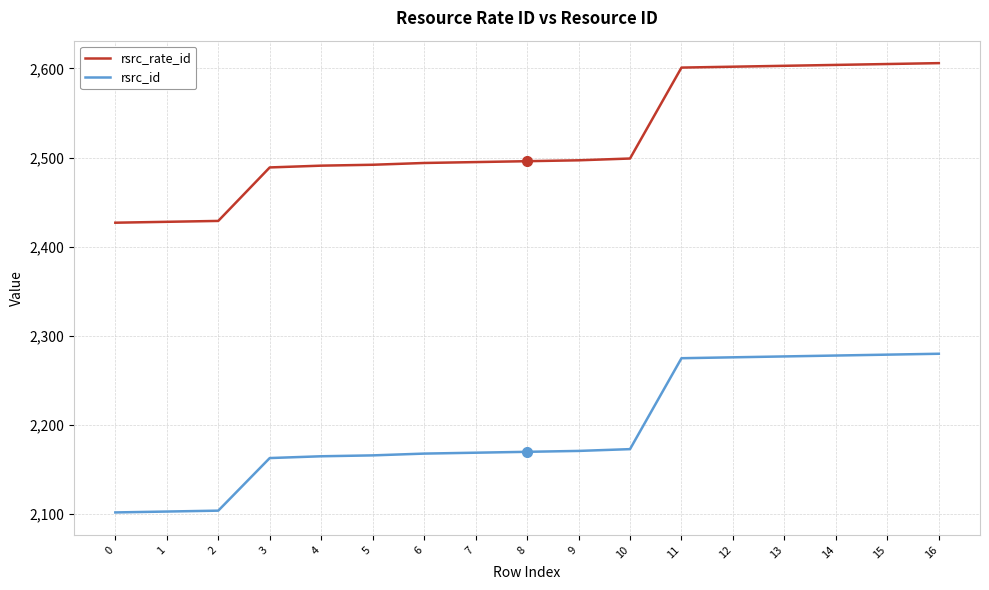

True or false: rsrc_id and rsrc_rate_id intersect in this chart.

False